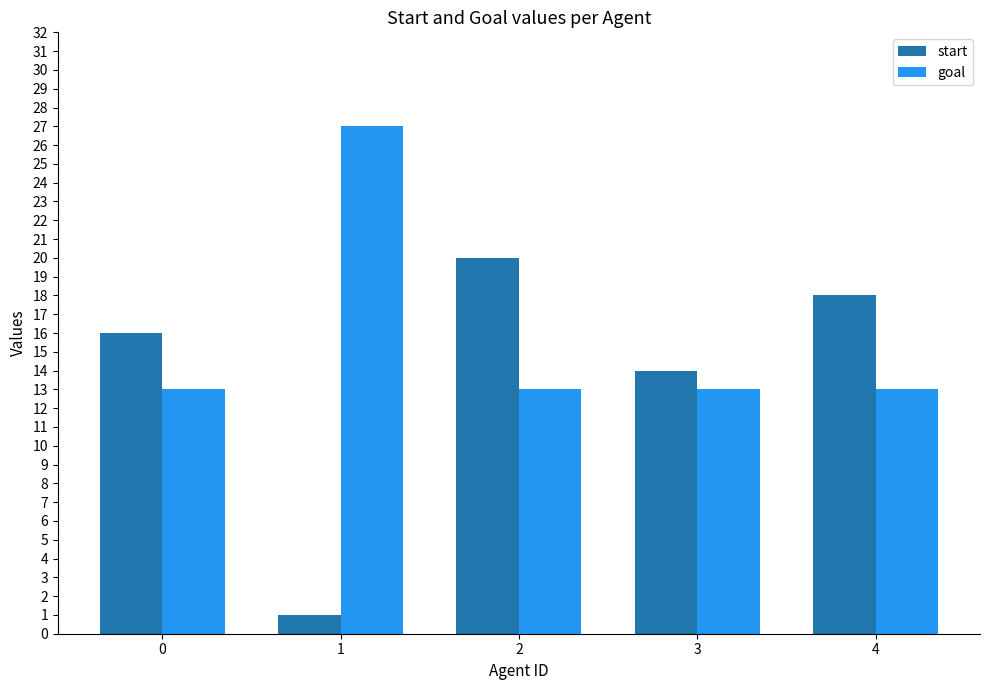

Is the value of start at 0 greater than the value of goal at 1?

No